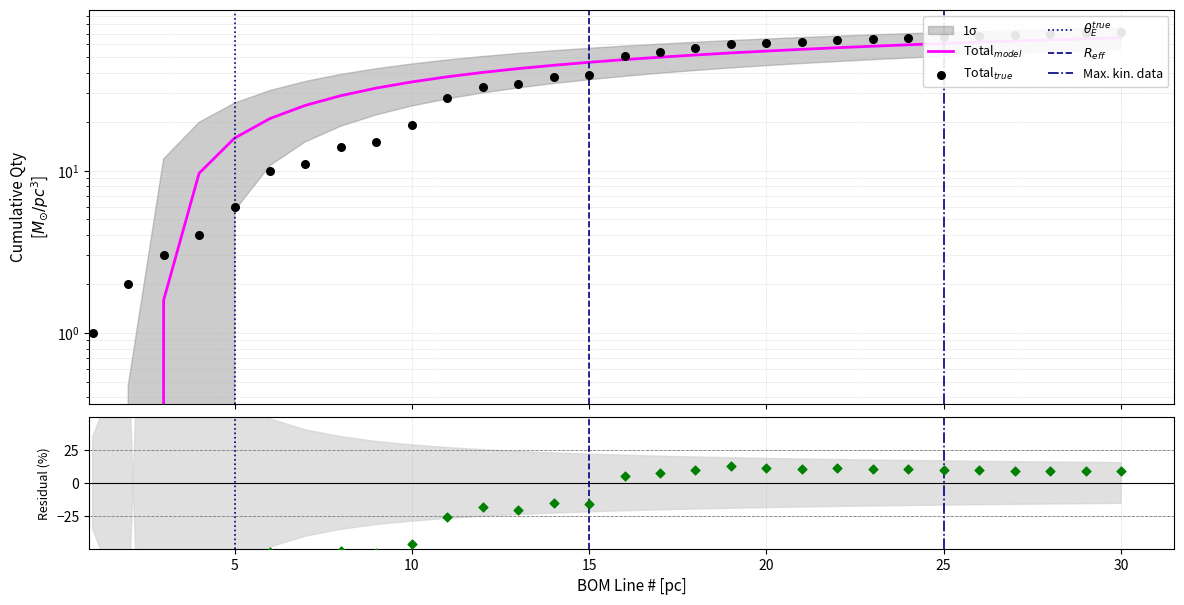

What is the change in value from 5 to 18?

+51